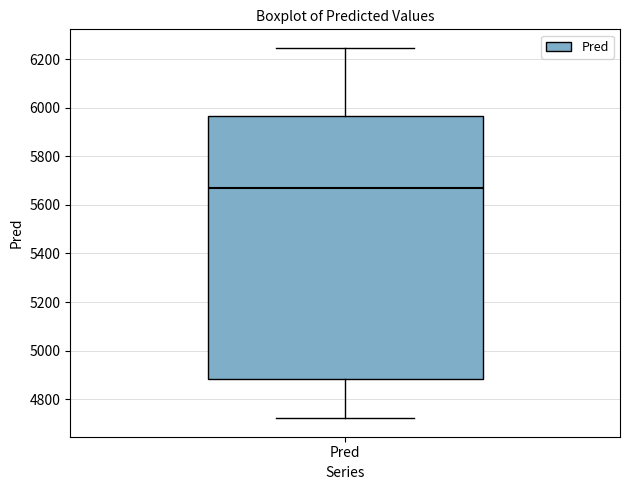

Read this box plot against the y-axis: the position of the median line, the range covered by the box, and the ends of both whiskers. The values are not printed on the chart, so give them approximately, as read against the axis.

median 5660, box 4880 to 5960, whiskers 4720 to 6240